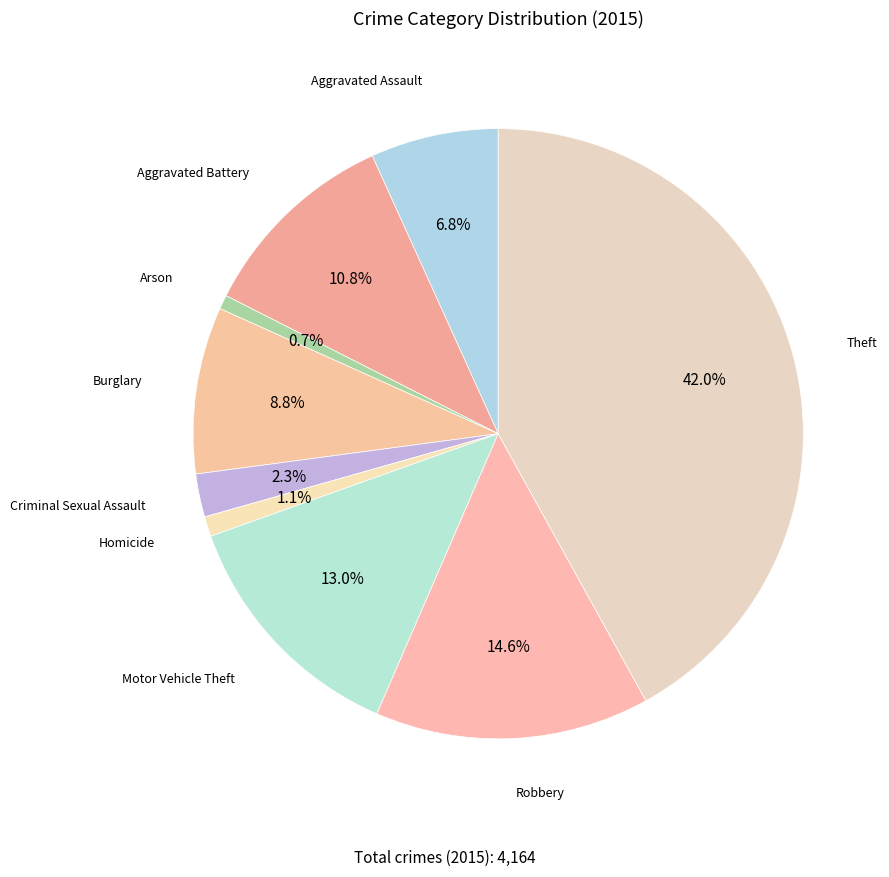

Count the number of slices in the pie.

9